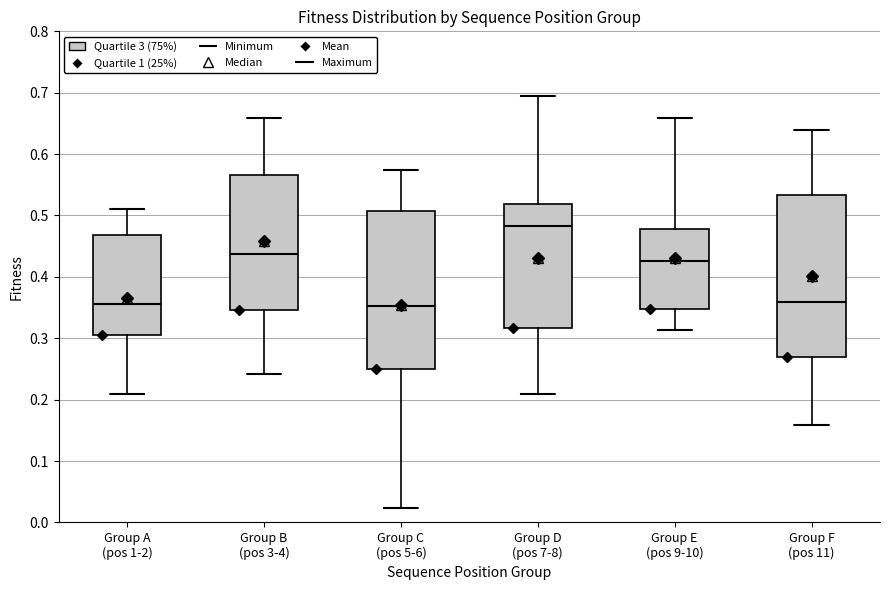

Reading left to right, read every box against the y-axis: the position of its median line, the range the box covers, and the ends of its whiskers. The values are not printed on the chart, so give them approximately, as read against the axis.

Group A (pos 1-2): median 0.36, box 0.31 to 0.47, whiskers 0.21 to 0.51
Group B (pos 3-4): median 0.44, box 0.35 to 0.57, whiskers 0.24 to 0.66
Group C (pos 5-6): median 0.35, box 0.25 to 0.51, whiskers 0.02 to 0.57
Group D (pos 7-8): median 0.48, box 0.32 to 0.52, whiskers 0.21 to 0.69
Group E (pos 9-10): median 0.43, box 0.35 to 0.48, whiskers 0.31 to 0.66
Group F (pos 11): median 0.36, box 0.27 to 0.53, whiskers 0.16 to 0.64